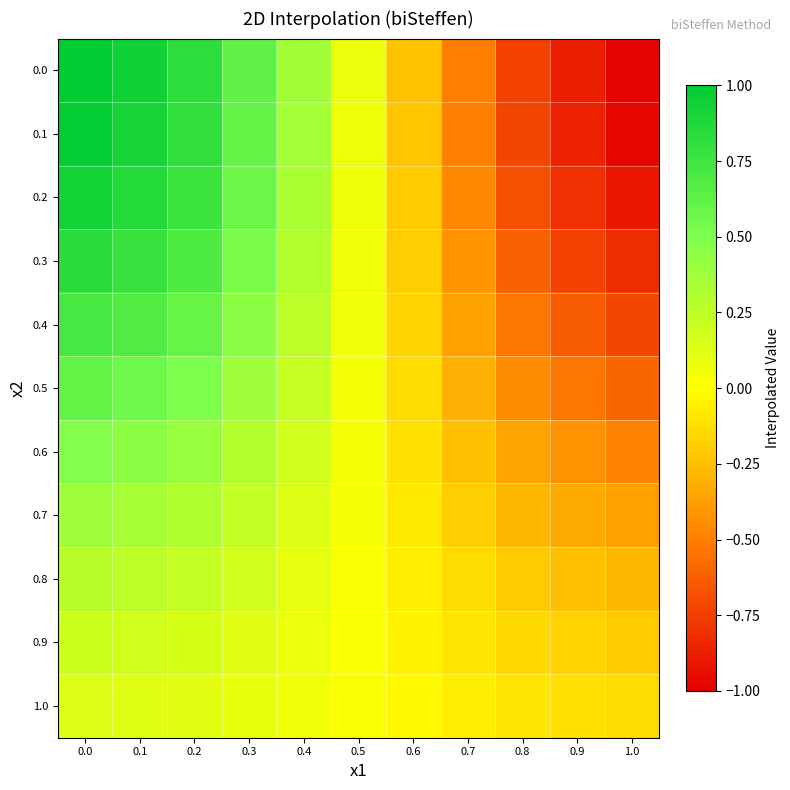

Reading right to left, list all the values displayed in this chart.

0.0: 1.0=-1.0	0.9=-0.9	0.8=-0.7	0.7=-0.5	0.6=-0.2	0.5=0.1	0.4=0.4	0.3=0.6	0.2=0.8	0.1=0.9	0.0=1.0
0.1: 1.0=-1.0	0.9=-0.9	0.8=-0.7	0.7=-0.5	0.6=-0.2	0.5=0.1	0.4=0.4	0.3=0.6	0.2=0.8	0.1=0.9	0.0=1.0
0.2: 1.0=-0.9	0.9=-0.8	0.8=-0.7	0.7=-0.5	0.6=-0.2	0.5=0.1	0.4=0.3	0.3=0.6	0.2=0.8	0.1=0.9	0.0=0.9
0.3: 1.0=-0.8	0.9=-0.7	0.8=-0.6	0.7=-0.4	0.6=-0.2	0.5=0.1	0.4=0.3	0.3=0.5	0.2=0.7	0.1=0.8	0.0=0.8
0.4: 1.0=-0.7	0.9=-0.6	0.8=-0.5	0.7=-0.4	0.6=-0.2	0.5=0.1	0.4=0.3	0.3=0.5	0.2=0.6	0.1=0.7	0.0=0.7
0.5: 1.0=-0.6	0.9=-0.5	0.8=-0.4	0.7=-0.3	0.6=-0.1	0.5=0.0	0.4=0.2	0.3=0.4	0.2=0.5	0.1=0.6	0.0=0.6
0.6: 1.0=-0.5	0.9=-0.4	0.8=-0.4	0.7=-0.2	0.6=-0.1	0.5=0.0	0.4=0.2	0.3=0.3	0.2=0.4	0.1=0.5	0.0=0.5
0.7: 1.0=-0.4	0.9=-0.3	0.8=-0.3	0.7=-0.2	0.6=-0.1	0.5=0.0	0.4=0.1	0.3=0.2	0.2=0.3	0.1=0.3	0.0=0.4
0.8: 1.0=-0.3	0.9=-0.2	0.8=-0.2	0.7=-0.1	0.6=-0.1	0.5=0.0	0.4=0.1	0.3=0.2	0.2=0.2	0.1=0.3	0.0=0.3
0.9: 1.0=-0.2	0.9=-0.2	0.8=-0.1	0.7=-0.1	0.6=-0.0	0.5=0.0	0.4=0.1	0.3=0.1	0.2=0.2	0.1=0.2	0.0=0.2
1.0: 1.0=-0.1	0.9=-0.1	0.8=-0.1	0.7=-0.1	0.6=-0.0	0.5=0.0	0.4=0.0	0.3=0.1	0.2=0.1	0.1=0.1	0.0=0.1